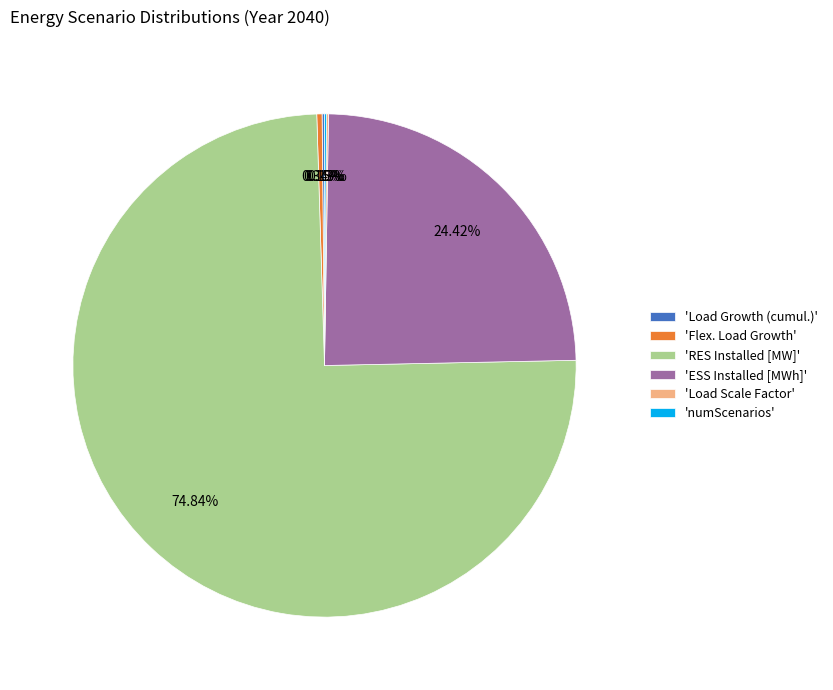

What is the largest slice in the pie chart?

'RES Installed [MW]'